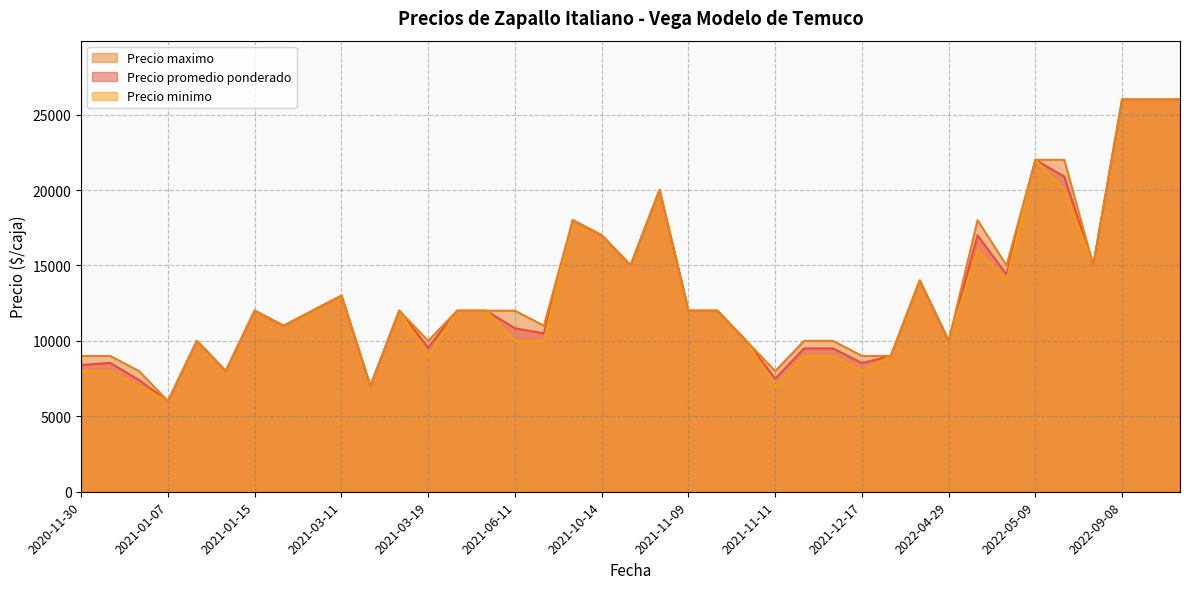

The value of Precio maximo at 2021-01-07 is 3634. True or false?

False